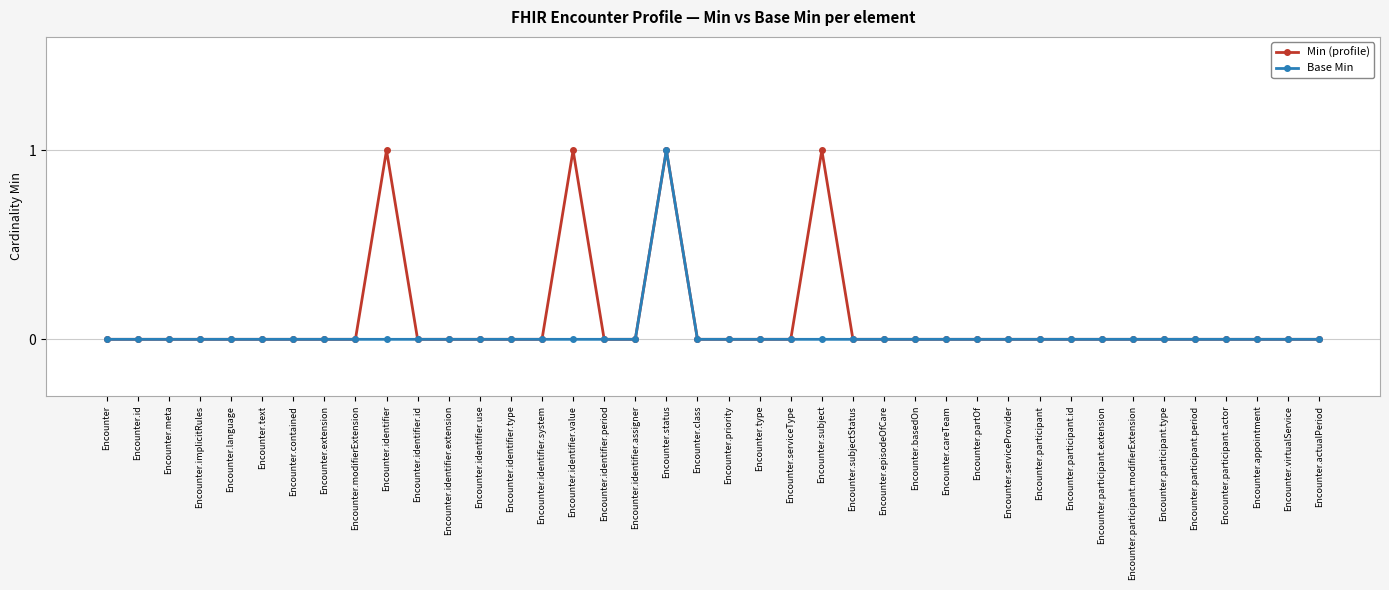

Is this an area chart (filled region under the line)?

No